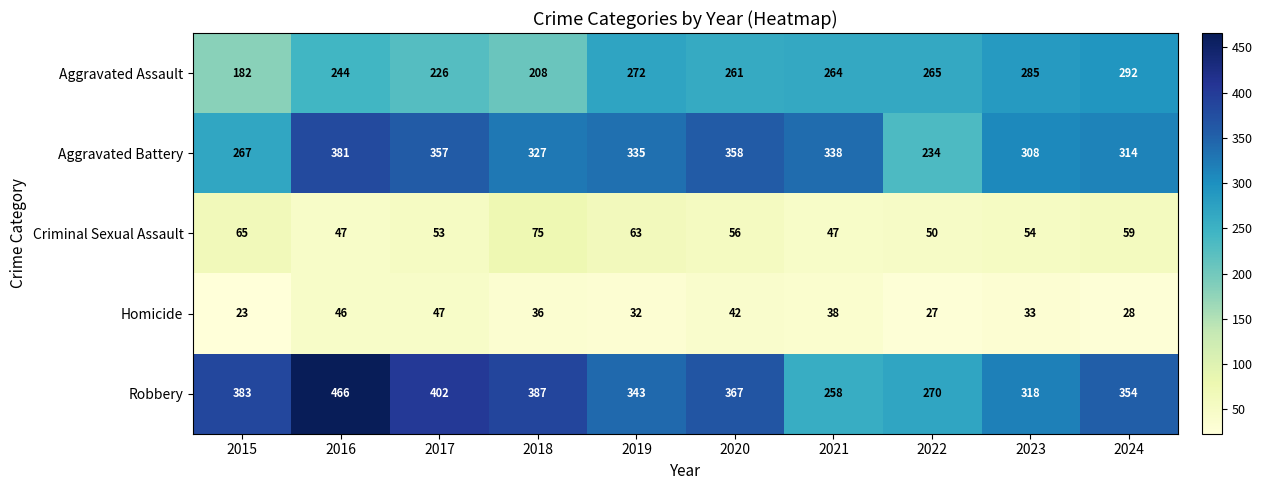

Between 2017 and 2019, which series saw the biggest shift?

Robbery